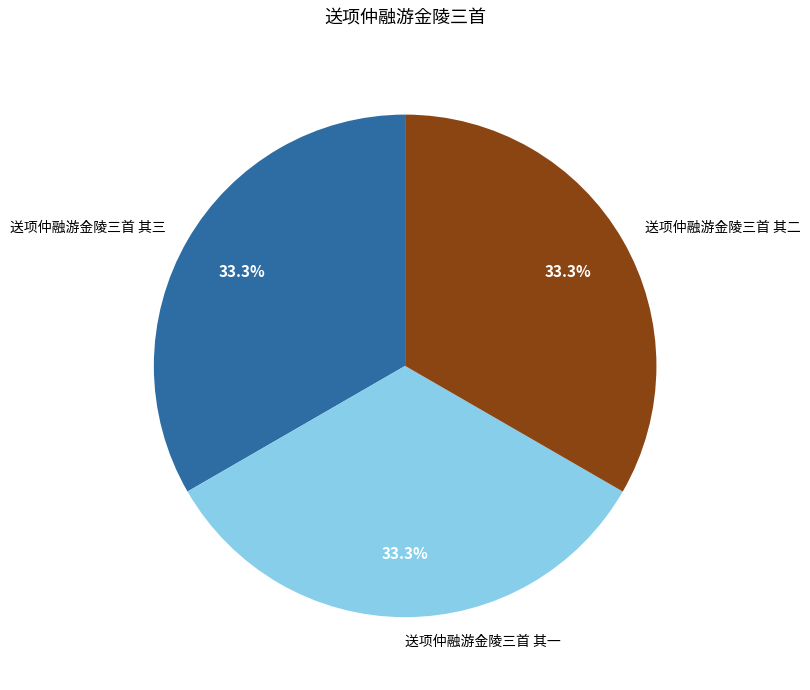

Approximately how many times larger is the value at 送项仲融游金陵三首 其三 compared to 送项仲融游金陵三首 其一?

1.0